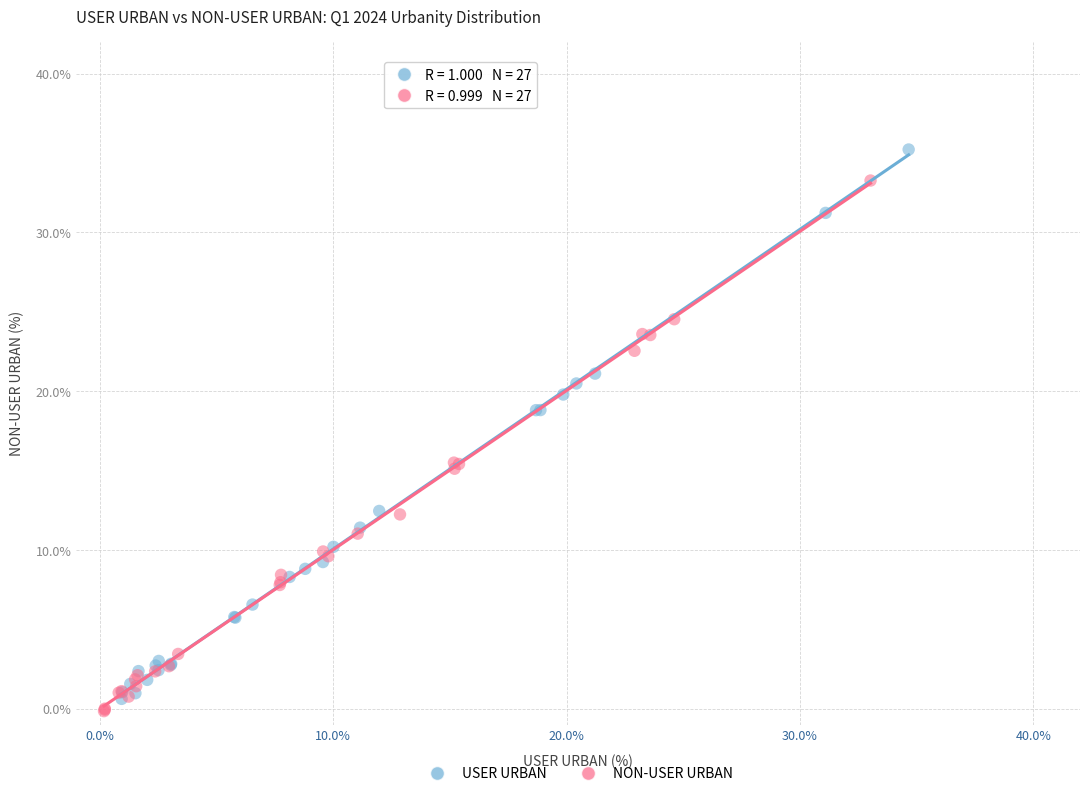

Which series contains the highest Y value?

USER URBAN